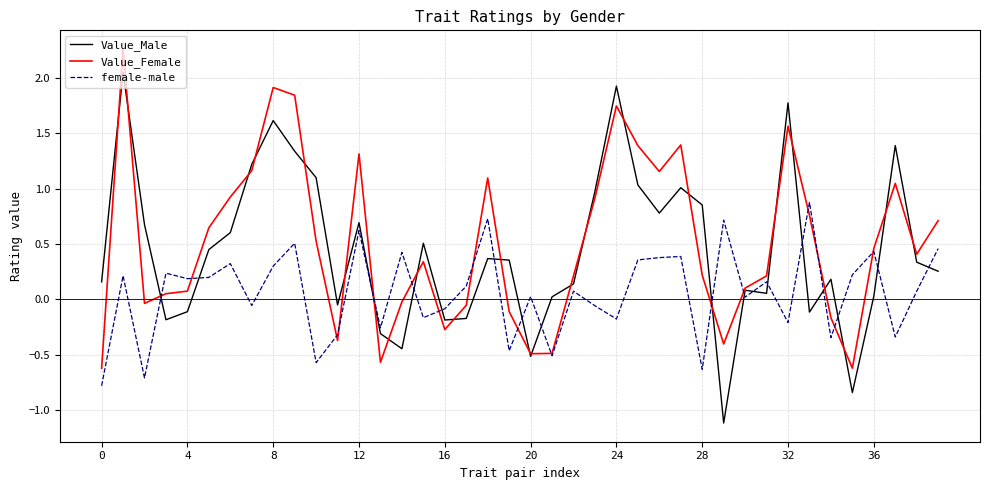

What is the minimum value shown in the chart?

-1.1